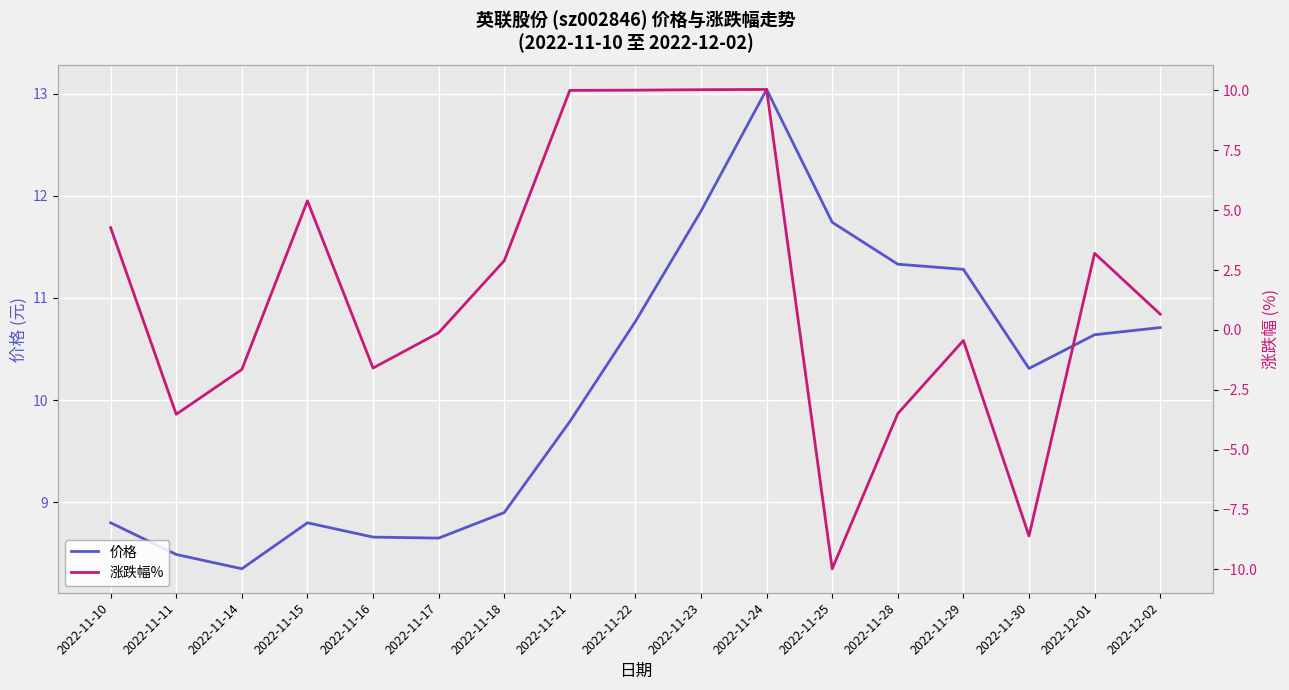

What is the value of the 涨跌幅% point at the 12th from the left?

-10.0